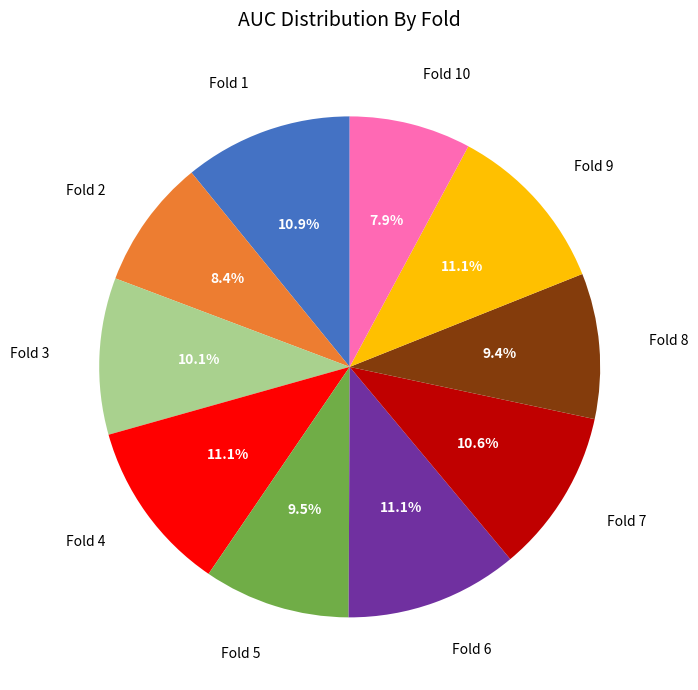

Does any single category account for the majority?

No